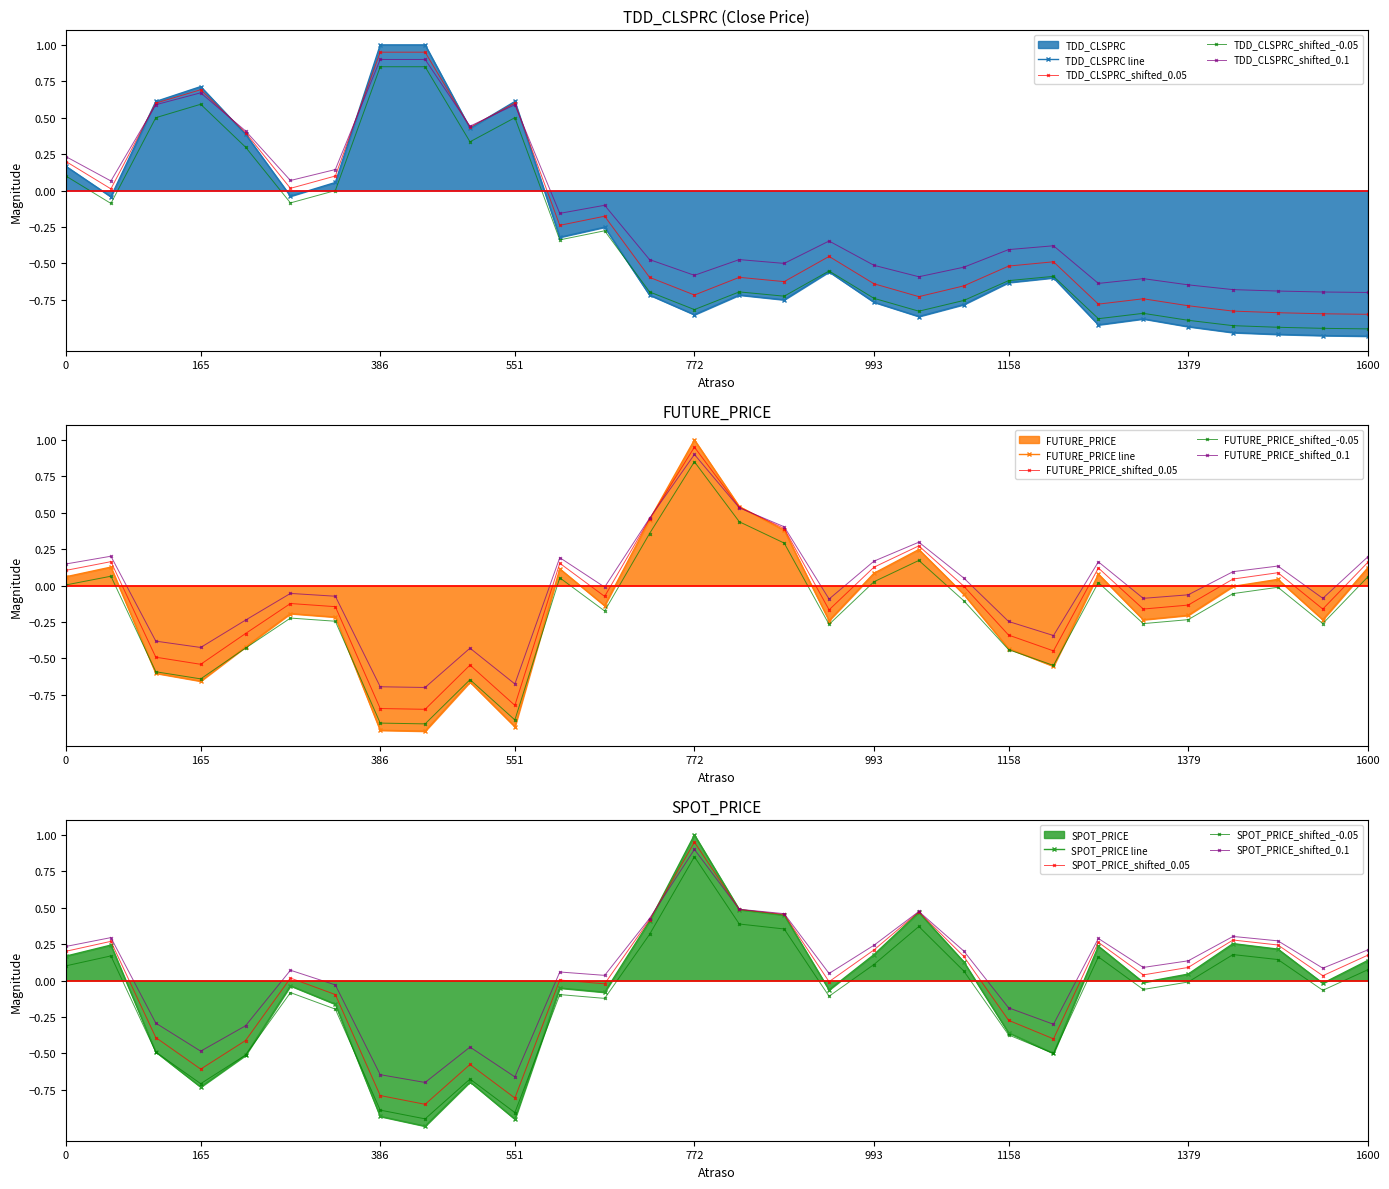

What is the highest value of the SPOT_PRICE_shifted_0.1 series?

0.9